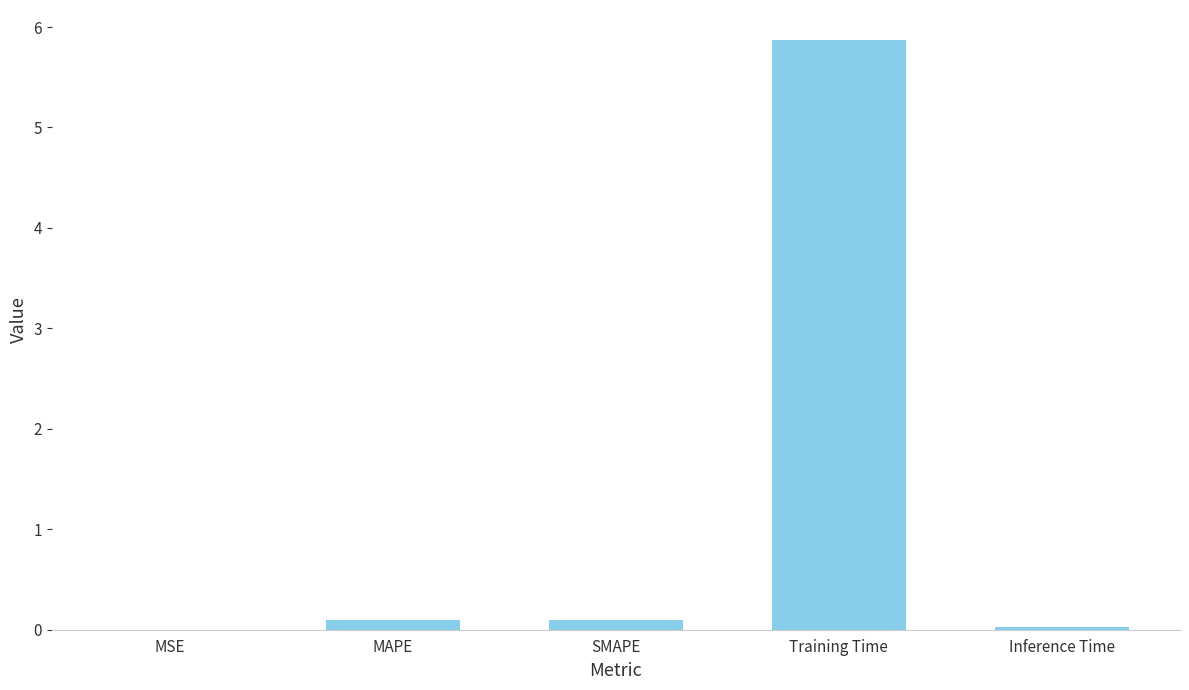

What is the sum of all values?

6.1